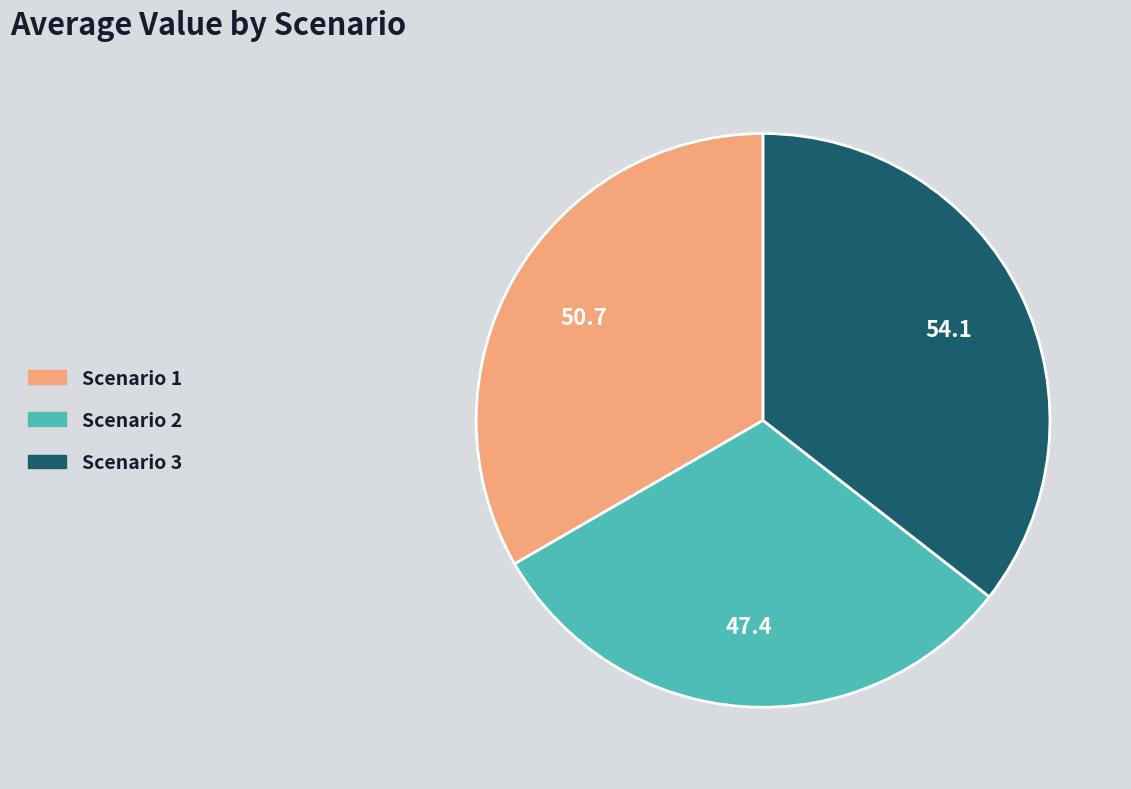

The Scenario 3 slice represents 30% of the pie. True or false?

False